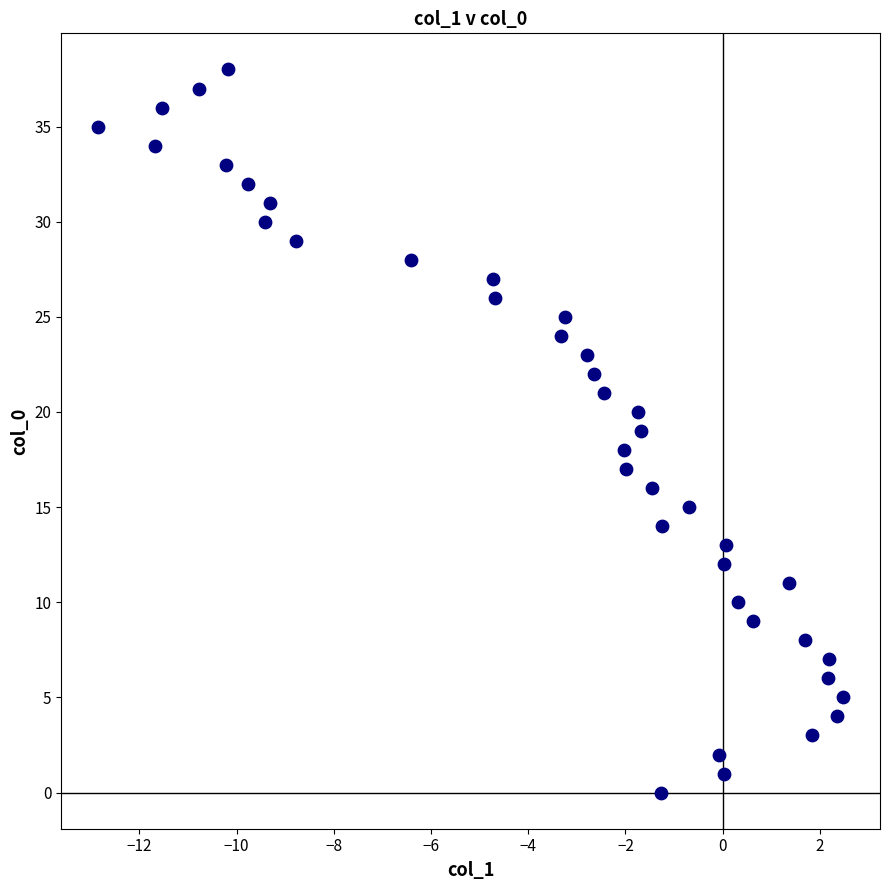

What is the range of Y values (max minus min)?

38